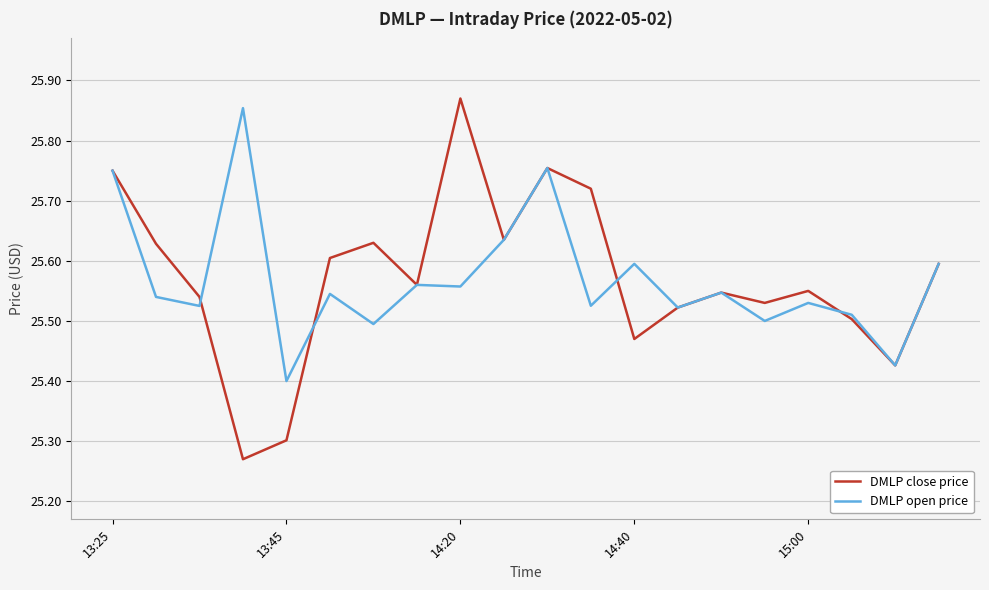

Which series has the widest spread of values?

DMLP close price